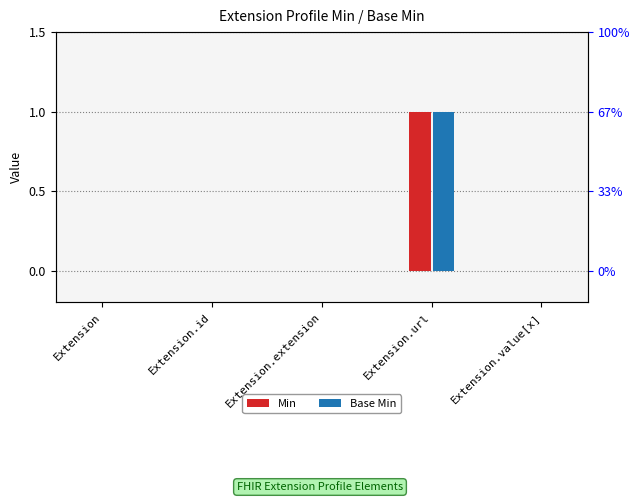

Does the chart contain stacked bars?

No